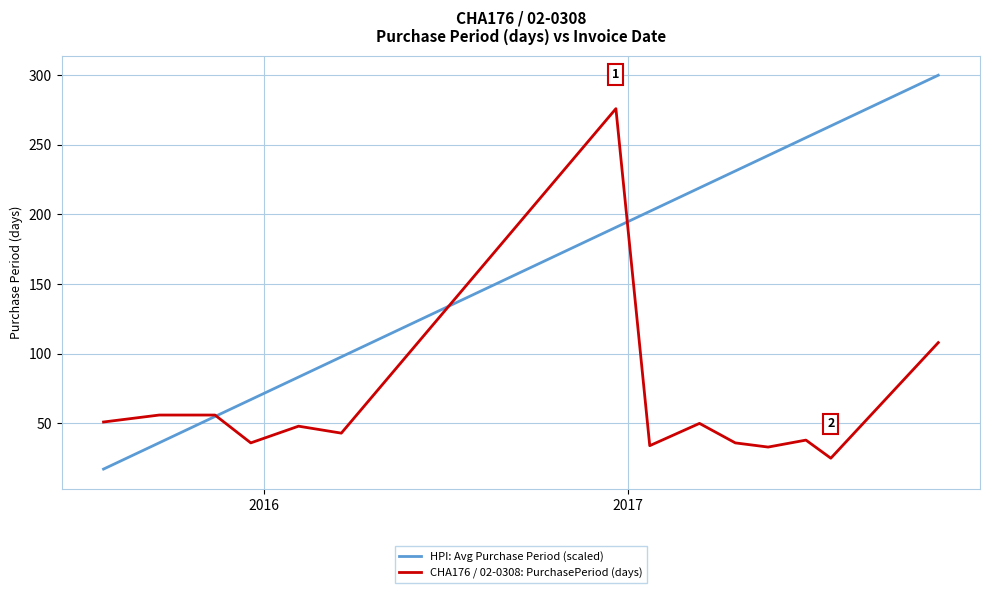

Which series has the largest total across all categories?

HPI: Avg Purchase Period (scaled)